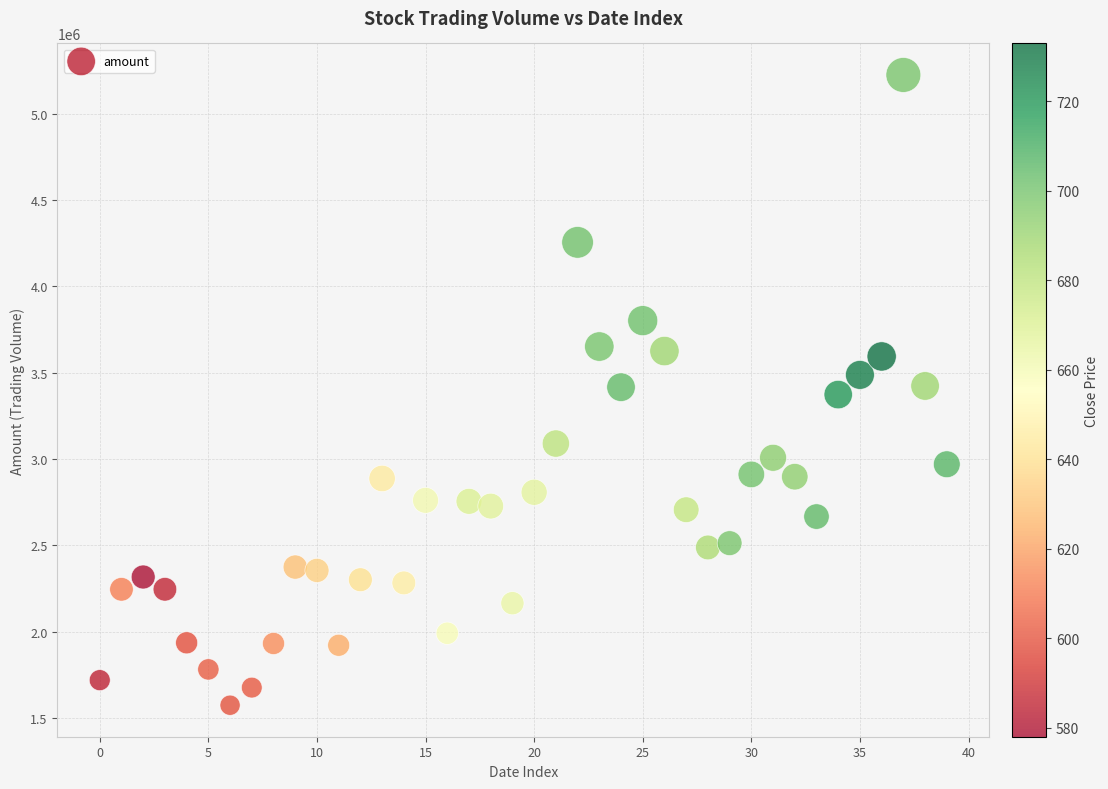

What is the range of Y values (max minus min)?

3651103.2